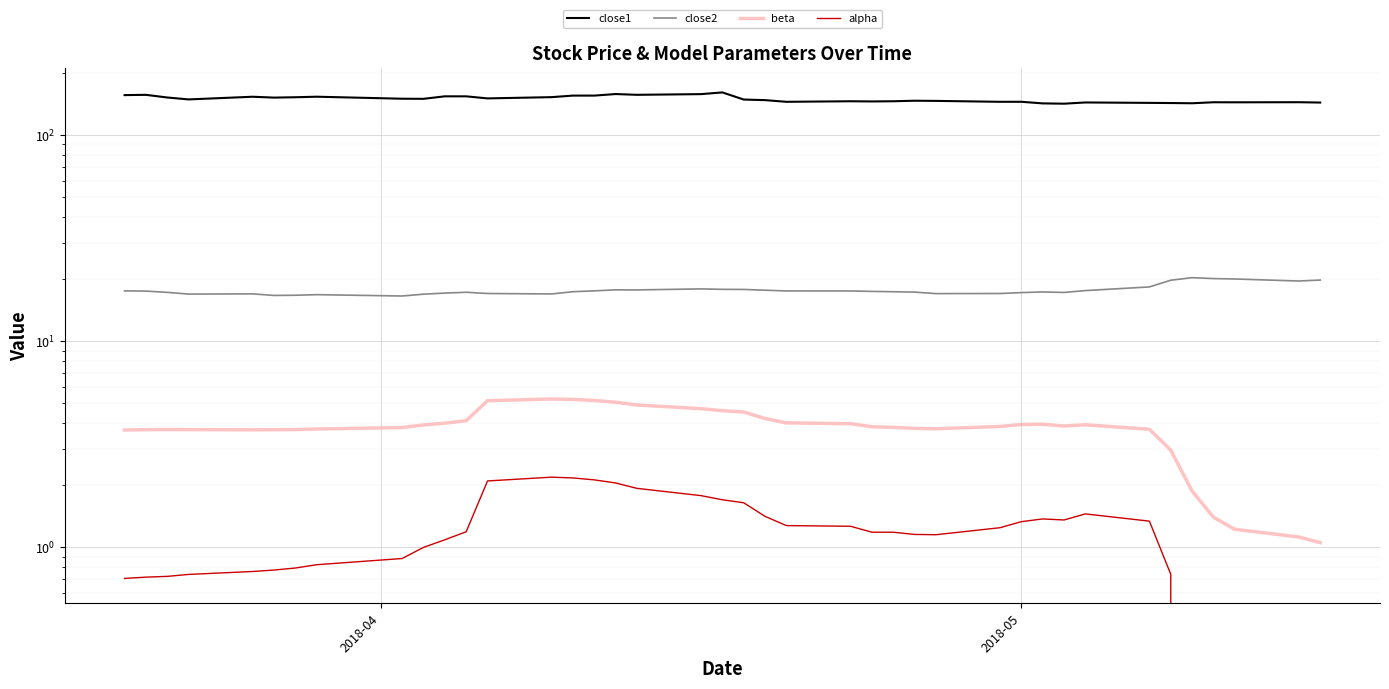

What is the minimum value shown in the chart?

-0.8